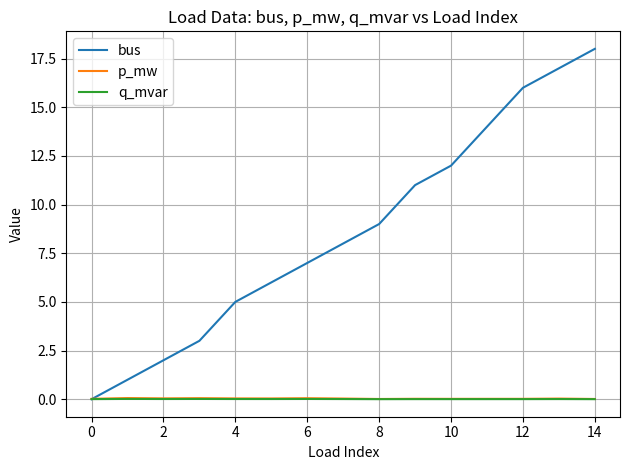

How many intersections are there between bus and q_mvar?

1